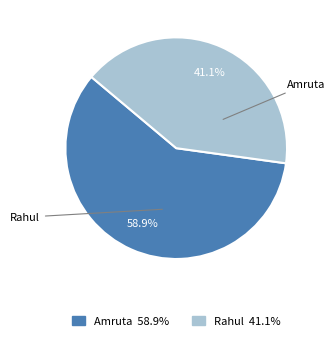

Which slice is the largest?

Amruta